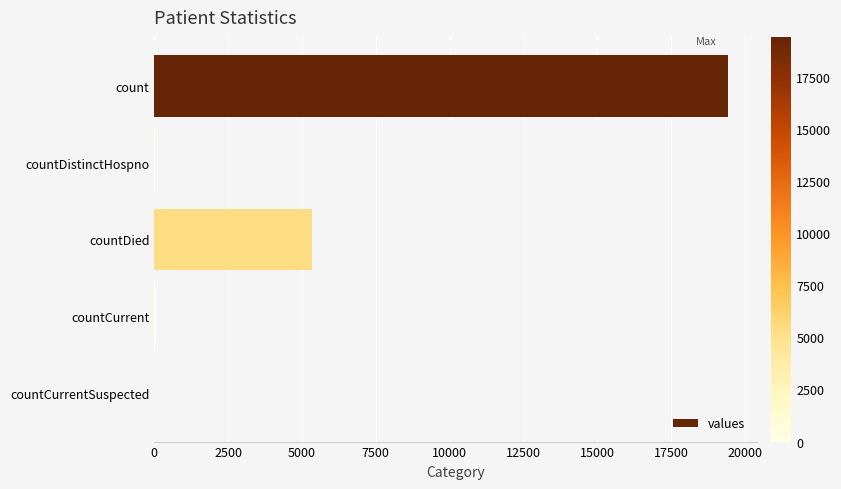

Between countDied and countCurrentSuspected, which is larger?

countDied